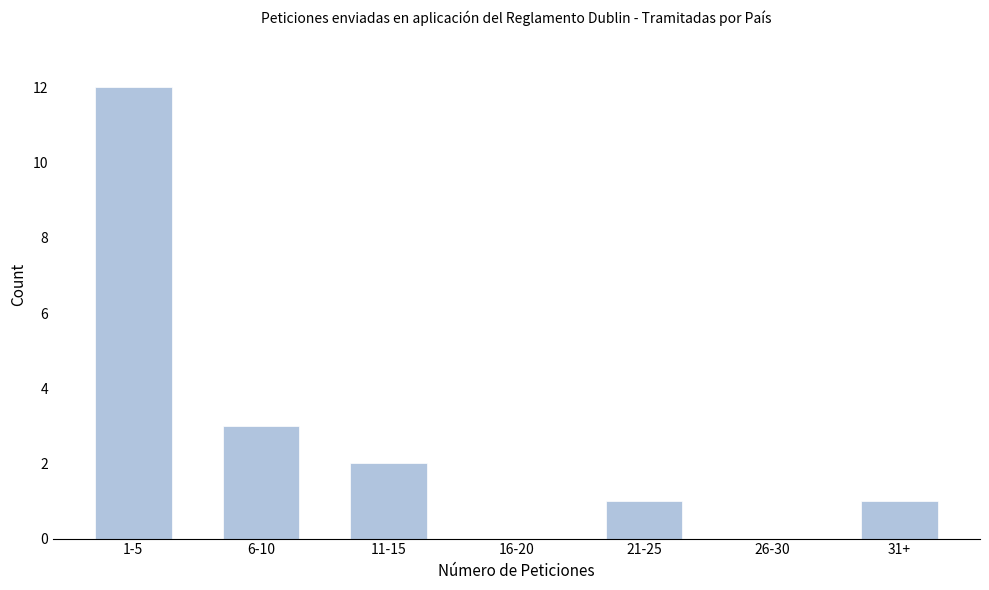

Reading left to right, what are all the values shown in this chart?

1-5=12	6-10=3	11-15=2	16-20=0	21-25=1	26-30=0	31+=1